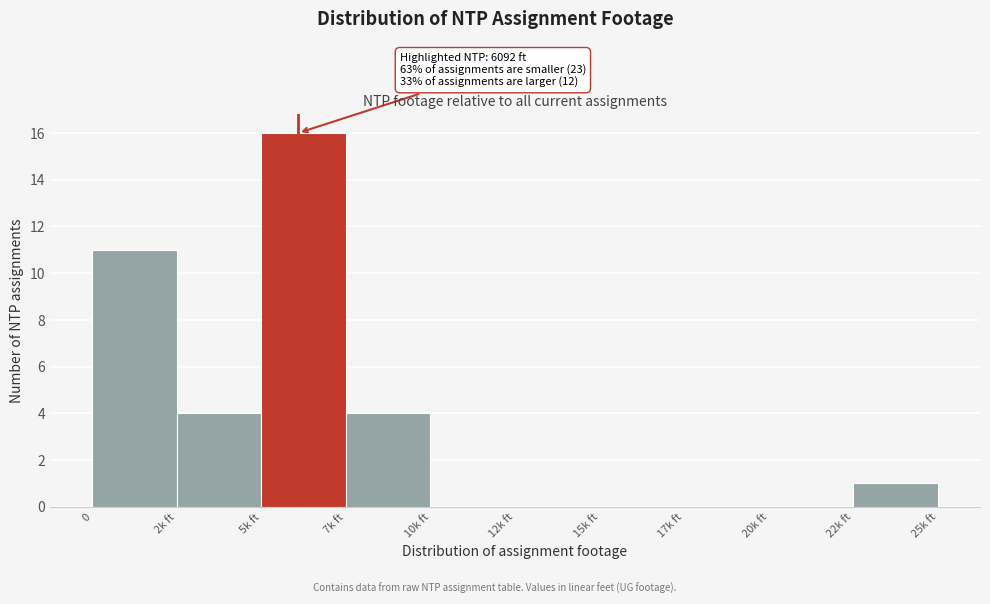

Reading left to right, extract all data points from this chart.

0=11	2k ft=4	5k ft=16	7k ft=4	10k ft=0	12k ft=0	15k ft=0	17k ft=0	20k ft=0	22k ft=1